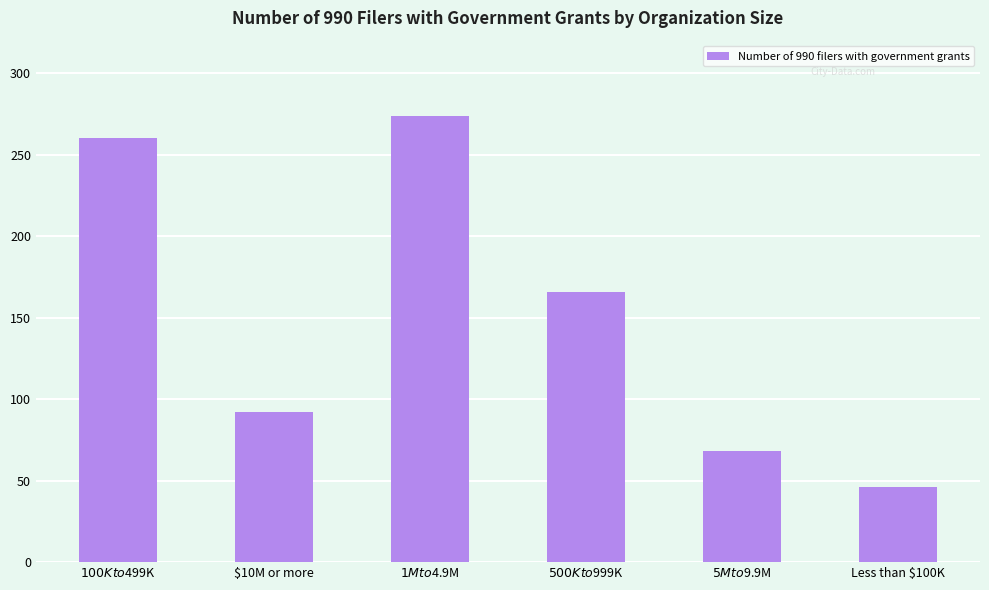

What is the label of the 3rd bar from the left?

$1M to $4.9M